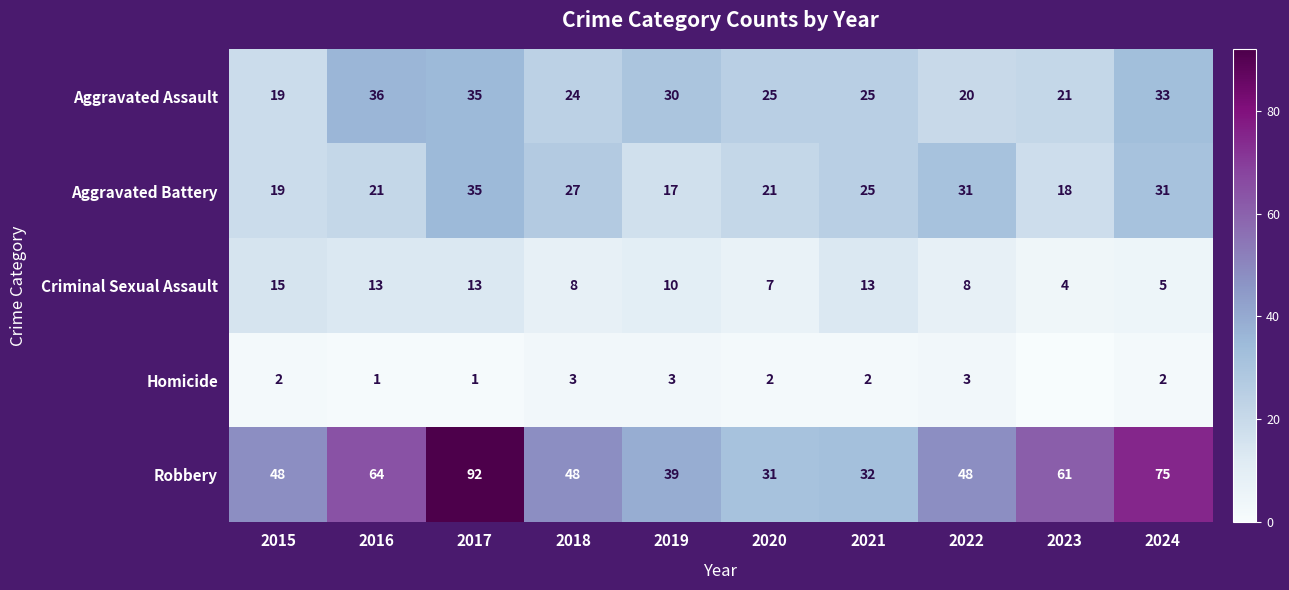

At which label does Aggravated Battery reach its minimum?

2019